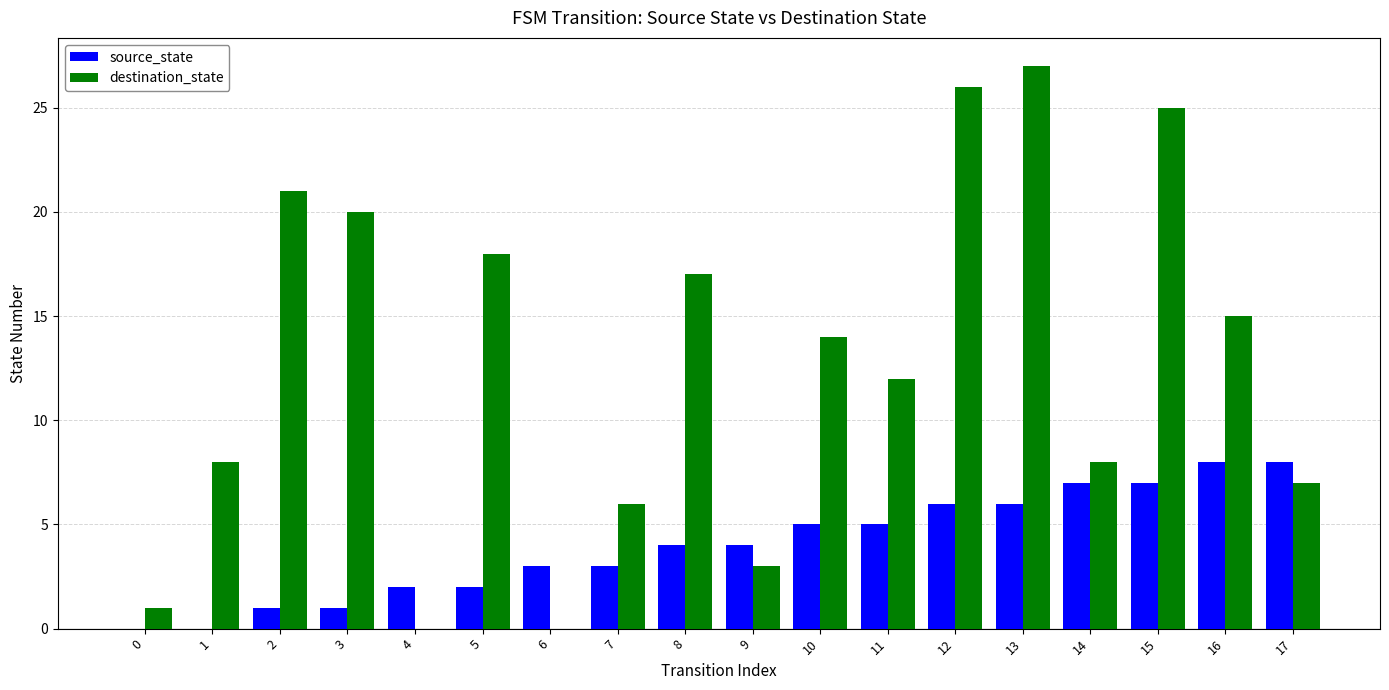

Between 3 and 13, which series saw the biggest shift?

destination_state